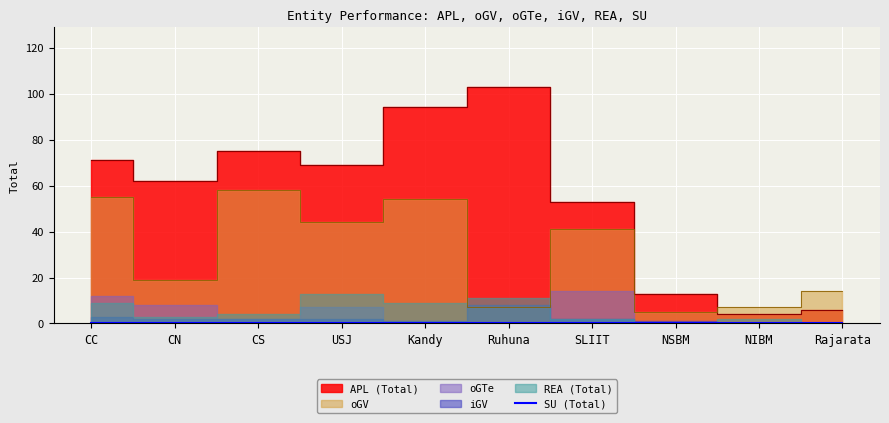

True or false: REA (Total) and SU (Total) cross at least once.

False